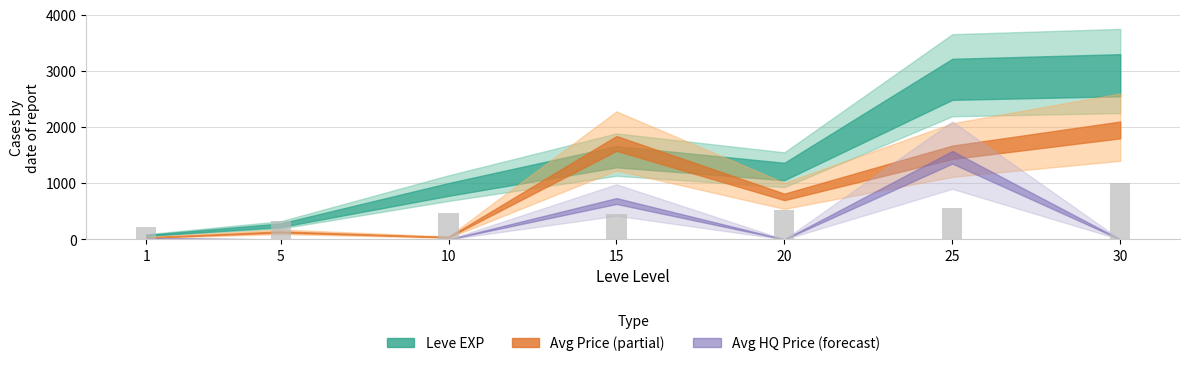

What is the maximum value shown in the chart?

1000.0